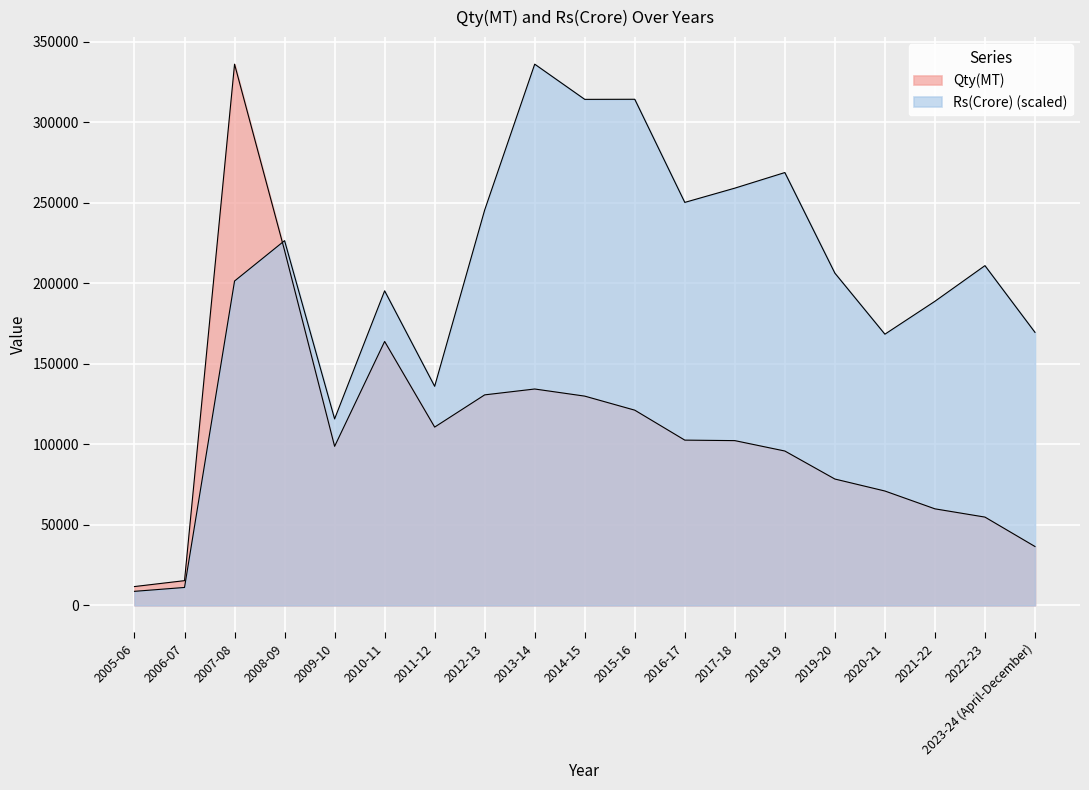

Which label corresponds to the largest value in the chart?

2007-08